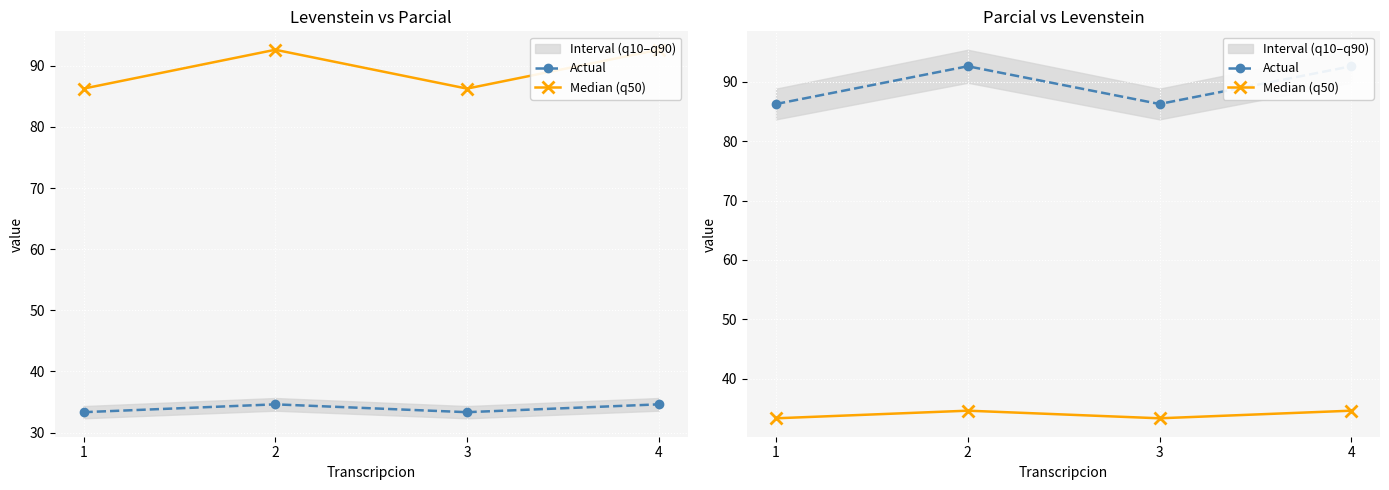

How many data points does each series have?

4